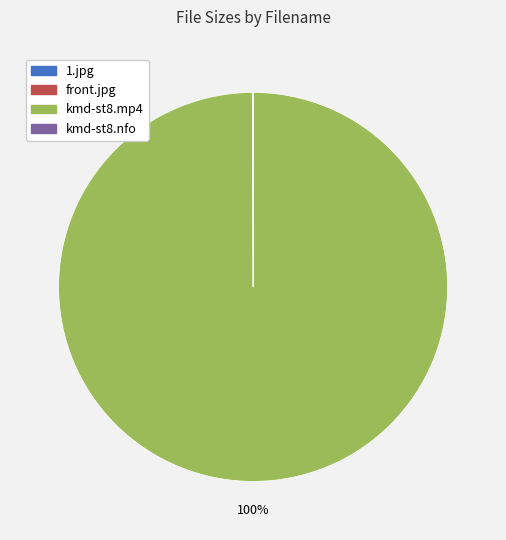

Is there any slice that represents more than half of the pie?

Yes